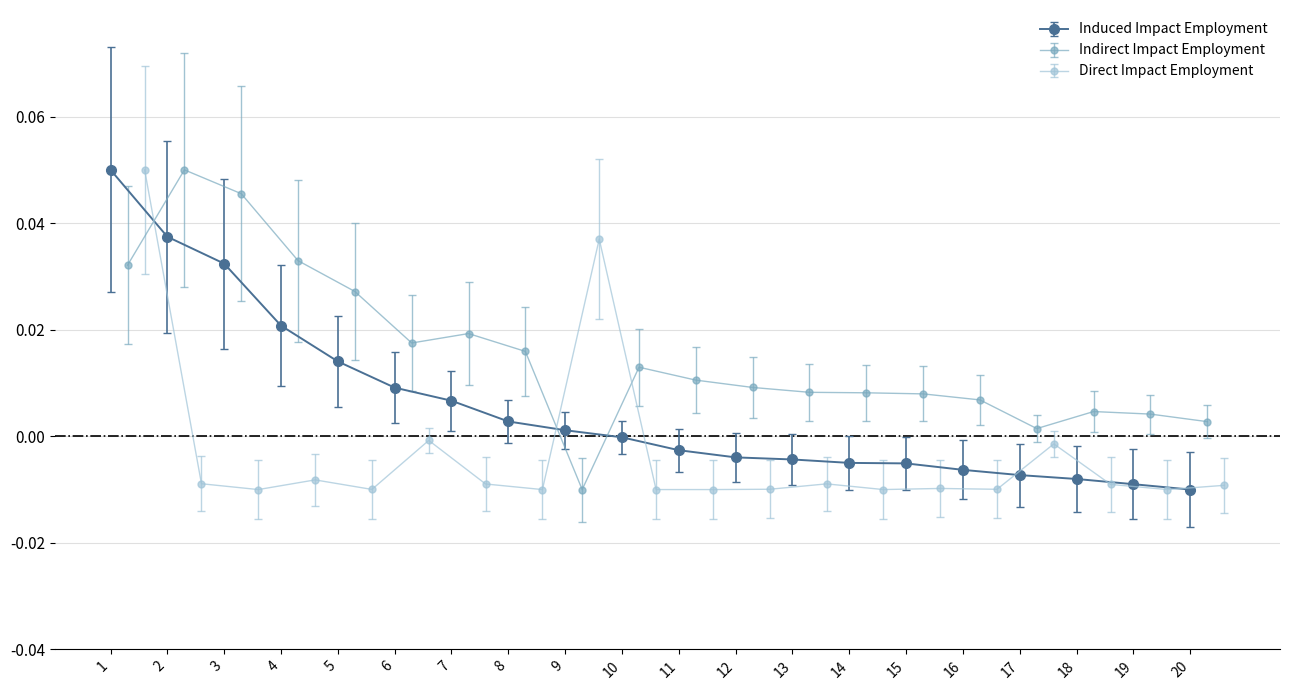

Is it true that Induced Impact Employment equals 0.0 at 9?

False